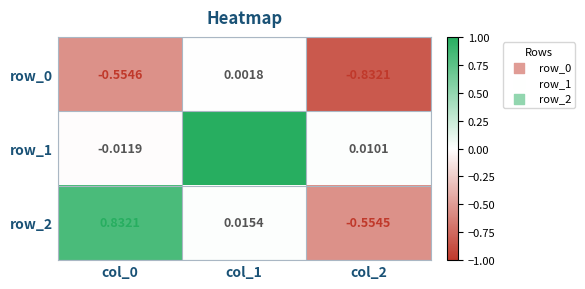

Is the value of row_1 at col_0 greater than the value of row_0 at col_2?

Yes